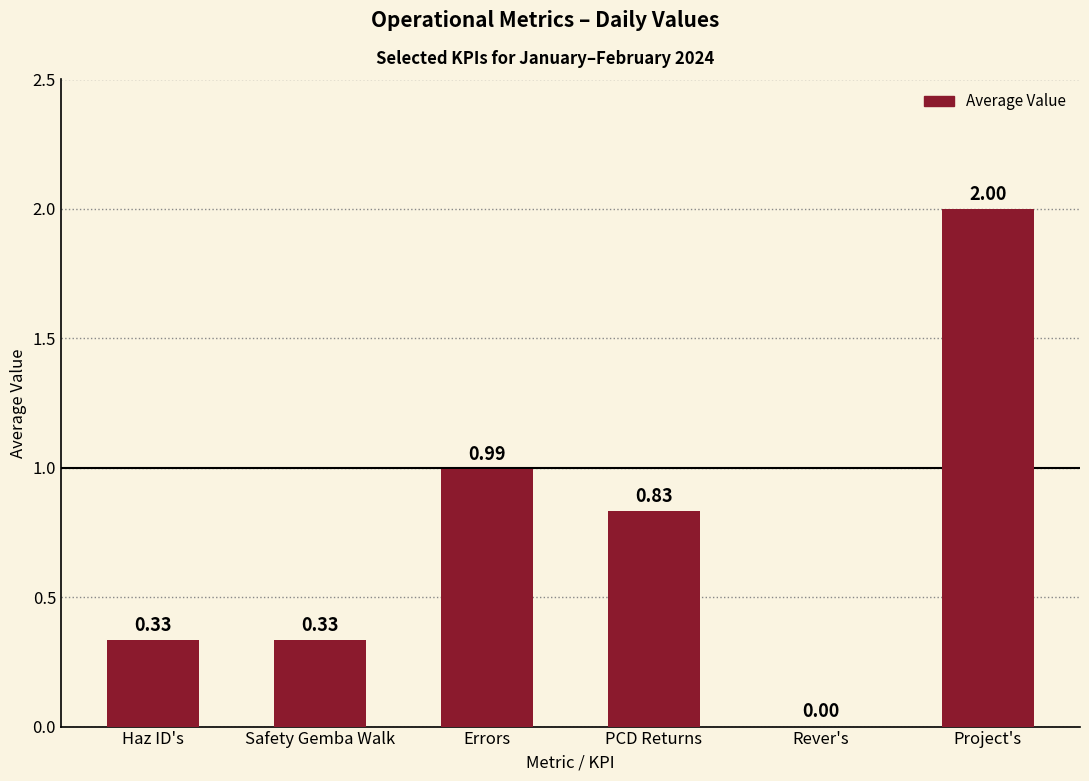

Which has a higher value, Project's or PCD Returns?

Project's